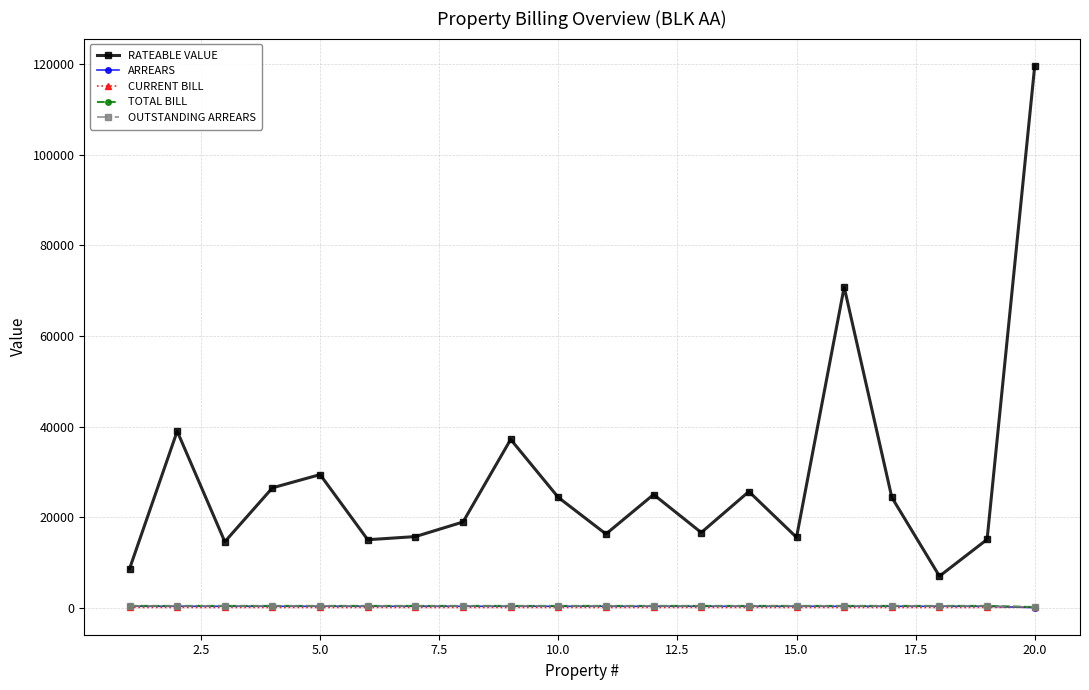

Reading left to right, extract all data points from this chart.

RATEABLE VALUE: 8606.0	38970.0	14582.0	26479.0	29397.0	15022.0	15717.0	18937.0	37156.0	24359.0	16286.0	24997.0	16608.0	25651.0	15553.0	70776.0	24372.0	6978.0	15093.0	119628.0
ARREARS: 336.0	336.0	336.0	336.0	336.0	336.0	336.0	336.0	336.0	336.0	336.0	336.0	336.0	336.0	336.0	336.0	336.0	336.0	336.0	40.4
CURRENT BILL: 84.0	84.0	84.0	84.0	84.0	84.0	84.0	84.0	84.0	84.0	84.0	84.0	84.0	84.0	84.0	84.0	84.0	84.0	84.0	117.2
TOTAL BILL: 420.0	420.0	420.0	420.0	420.0	420.0	420.0	420.0	420.0	420.0	420.0	420.0	420.0	420.0	420.0	420.0	420.0	420.0	420.0	157.7
OUTSTANDING ARREARS: 420.0	420.0	420.0	420.0	420.0	420.0	420.0	420.0	420.0	420.0	420.0	420.0	420.0	420.0	420.0	420.0	420.0	420.0	420.0	157.7